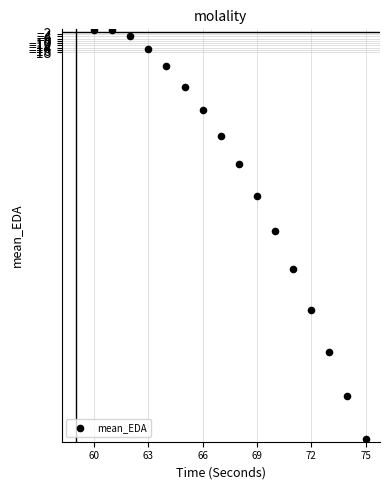

What is the range of X values (max minus min)?

15.0